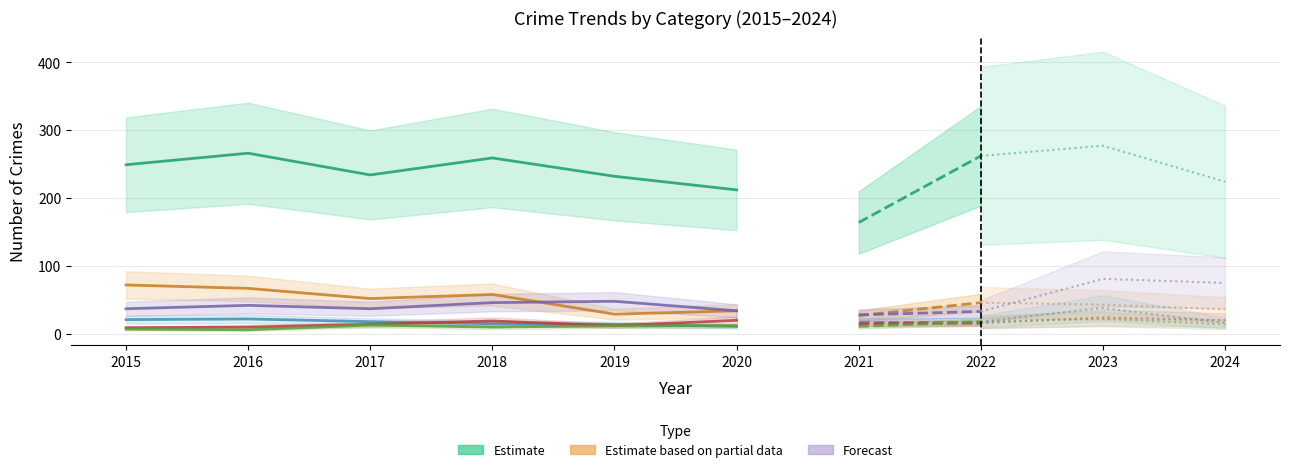

What is the approximate value of Burglary at 2019?

29